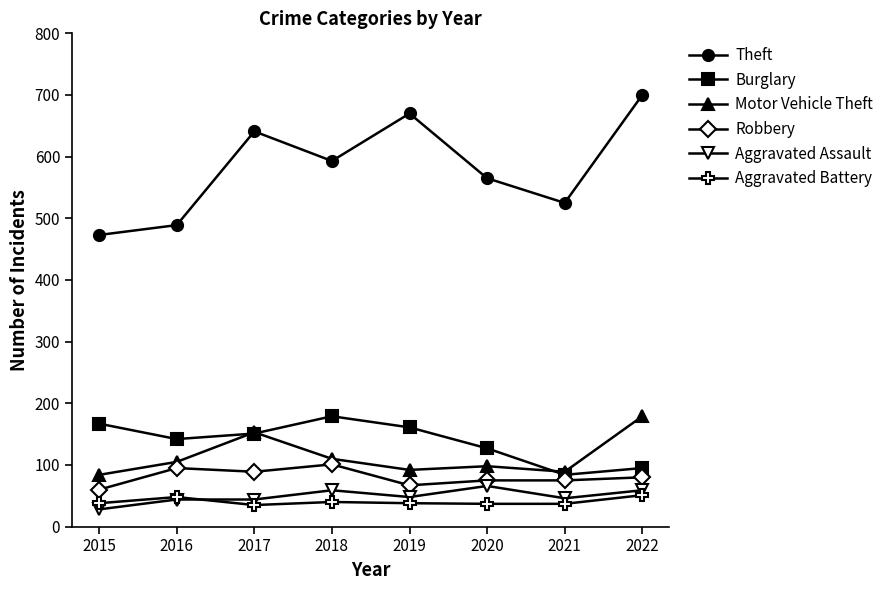

At which category is the sum across all series the highest?

2022